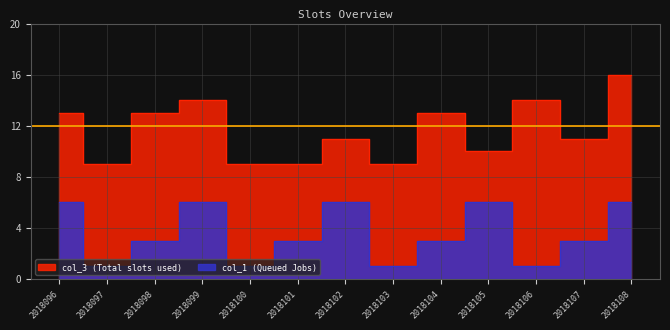

True or false: col_3 and col_1 intersect in this chart.

False